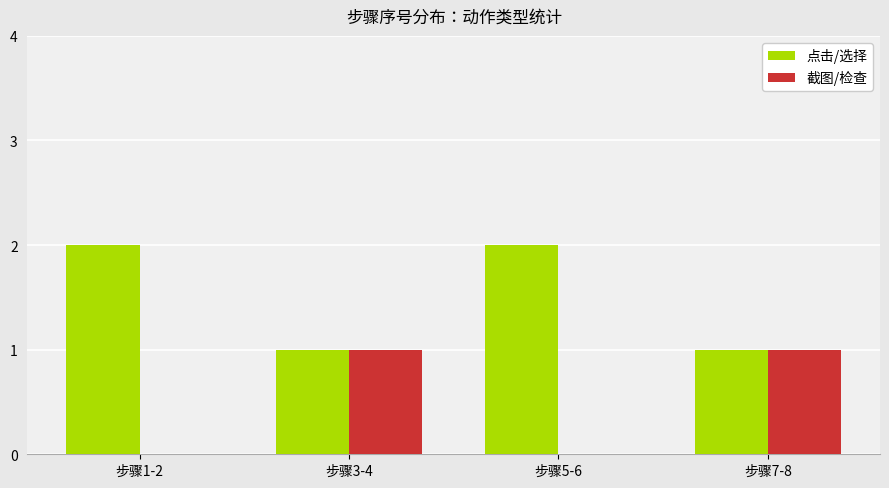

The 截图/检查 series shows 0 at 步骤5-6. True or false?

True